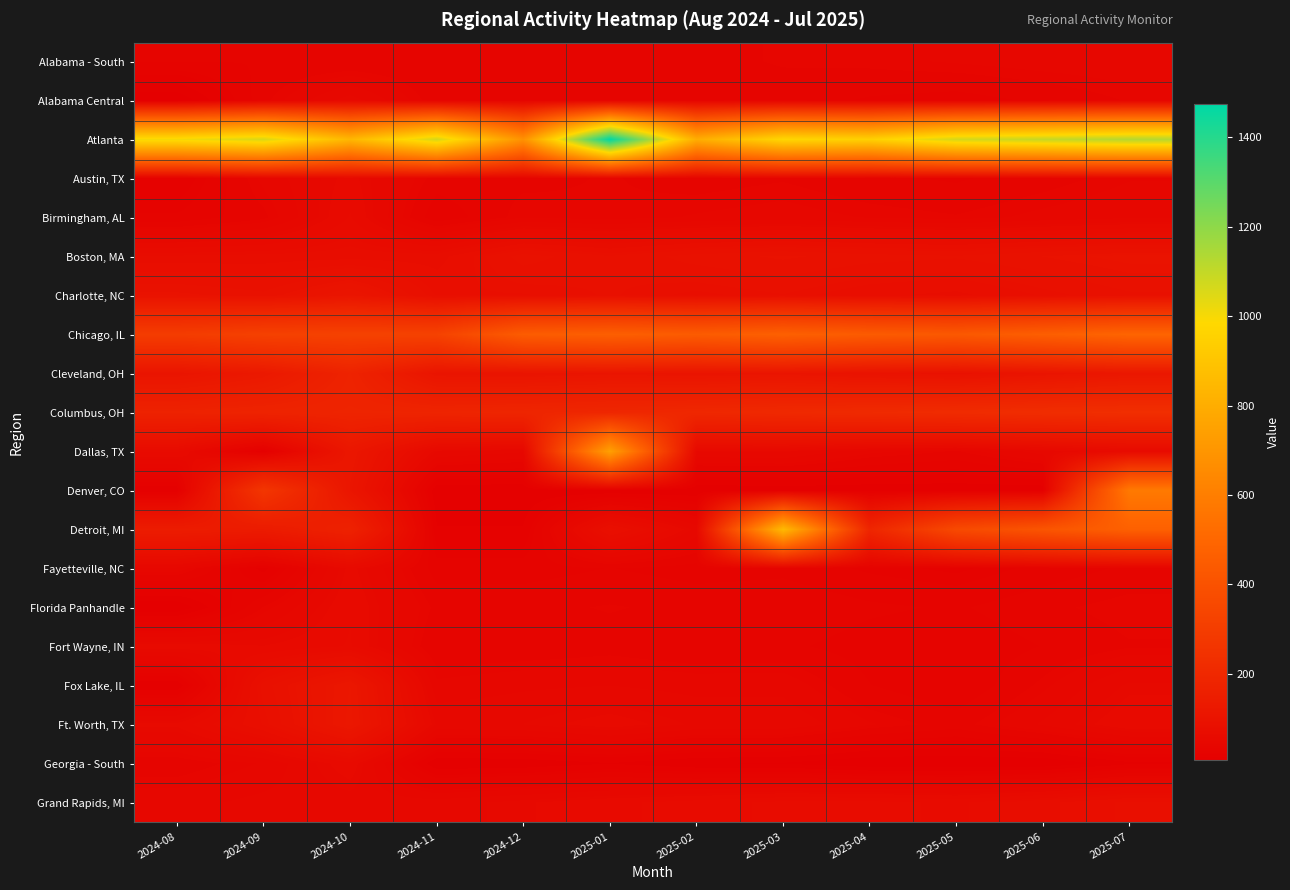

Reading right to left, extract all data points from this chart.

Alabama - South: 2025-07=44	2025-06=43	2025-05=41	2025-04=39	2025-03=38	2025-02=36	2025-01=35	2024-12=34	2024-11=32	2024-10=32	2024-09=32	2024-08=32
Alabama Central: 2025-07=38	2025-06=33	2025-05=29	2025-04=31	2025-03=35	2025-02=34	2025-01=34	2024-12=34	2024-11=34	2024-10=55	2024-09=36	2024-08=6
Atlanta: 2025-07=1128	2025-06=1097	2025-05=1067	2025-04=950	2025-03=976	2025-02=800	2025-01=1474	2024-12=682	2024-11=1069	2024-10=842	2024-09=1060	2024-08=1007
Austin, TX: 2025-07=40	2025-06=35	2025-05=31	2025-04=33	2025-03=37	2025-02=35	2025-01=38	2024-12=36	2024-11=35	2024-10=57	2024-09=42	2024-08=18
Birmingham, AL: 2025-07=45	2025-06=42	2025-05=38	2025-04=40	2025-03=43	2025-02=41	2025-01=38	2024-12=40	2024-11=27	2024-10=61	2024-09=36	2024-08=27
Boston, MA: 2025-07=100	2025-06=95	2025-05=90	2025-04=92	2025-03=96	2025-02=92	2025-01=84	2024-12=92	2024-11=72	2024-10=72	2024-09=71	2024-08=70
Charlotte, NC: 2025-07=88	2025-06=81	2025-05=73	2025-04=76	2025-03=83	2025-02=79	2025-01=84	2024-12=80	2024-11=80	2024-10=110	2024-09=91	2024-08=97
Chicago, IL: 2025-07=489	2025-06=460	2025-05=432	2025-04=444	2025-03=469	2025-02=446	2025-01=463	2024-12=449	2024-11=324	2024-10=324	2024-09=319	2024-08=297
Cleveland, OH: 2025-07=119	2025-06=105	2025-05=92	2025-04=98	2025-03=109	2025-02=105	2025-01=109	2024-12=104	2024-11=106	2024-10=176	2024-09=127	2024-08=106
Columbus, OH: 2025-07=230	2025-06=224	2025-05=217	2025-04=210	2025-03=204	2025-02=198	2025-01=193	2024-12=187	2024-11=182	2024-10=182	2024-09=178	2024-08=172
Dallas, TX: 2025-07=61	2025-06=49	2025-05=37	2025-04=42	2025-03=53	2025-02=52	2025-01=745	2024-12=47	2024-11=52	2024-10=118	2024-09=12	2024-08=62
Denver, CO: 2025-07=581	2025-06=13	2025-05=13	2025-04=13	2025-03=13	2025-02=12	2025-01=12	2024-12=12	2024-11=12	2024-10=111	2024-09=268	2024-08=12
Detroit, MI: 2025-07=470	2025-06=415	2025-05=361	2025-04=189	2025-03=854	2025-02=50	2025-01=83	2024-12=18	2024-11=18	2024-10=170	2024-09=138	2024-08=143
Fayetteville, NC: 2025-07=33	2025-06=28	2025-05=22	2025-04=25	2025-03=30	2025-02=29	2025-01=32	2024-12=29	2024-11=29	2024-10=57	2024-09=15	2024-08=44
Florida Panhandle: 2025-07=40	2025-06=36	2025-05=31	2025-04=33	2025-03=37	2025-02=36	2025-01=38	2024-12=36	2024-11=36	2024-10=60	2024-09=38	2024-08=6
Fort Wayne, IN: 2025-07=37	2025-06=32	2025-05=27	2025-04=29	2025-03=33	2025-02=32	2025-01=35	2024-12=33	2024-11=32	2024-10=61	2024-09=55	2024-08=58
Fox Lake, IL: 2025-07=53	2025-06=39	2025-05=26	2025-04=32	2025-03=44	2025-02=44	2025-01=46	2024-12=45	2024-11=42	2024-10=118	2024-09=86	2024-08=12
Ft. Worth, TX: 2025-07=60	2025-06=47	2025-05=35	2025-04=41	2025-03=51	2025-02=51	2025-01=58	2024-12=52	2024-11=51	2024-10=120	2024-09=81	2024-08=56
Georgia - South: 2025-07=16	2025-06=6	2025-05=6	2025-04=6	2025-03=11	2025-02=12	2025-01=17	2024-12=13	2024-11=12	2024-10=59	2024-09=41	2024-08=34
Grand Rapids, MI: 2025-07=82	2025-06=73	2025-05=65	2025-04=68	2025-03=68	2025-02=63	2025-01=59	2024-12=54	2024-11=49	2024-10=49	2024-09=48	2024-08=44